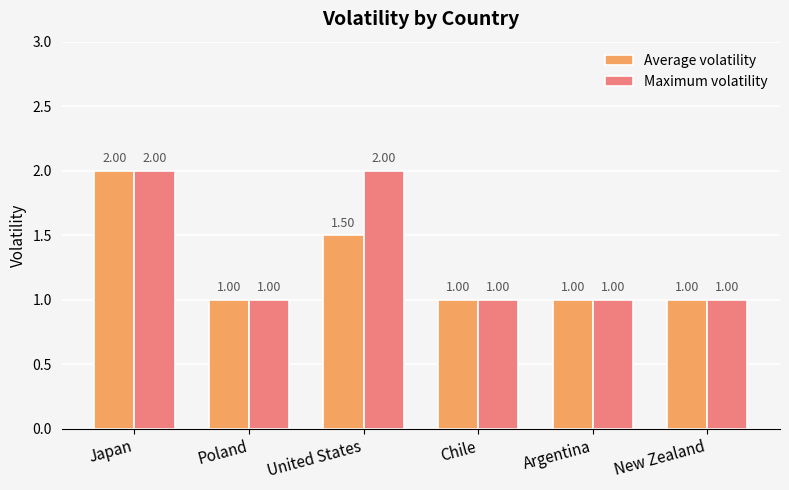

What is the average value of the Maximum volatility series?

1.3